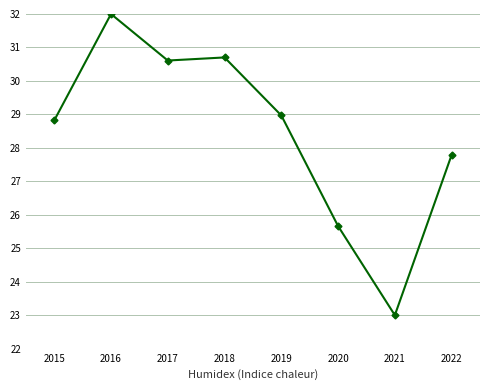

How many lines are shown in the chart?

1